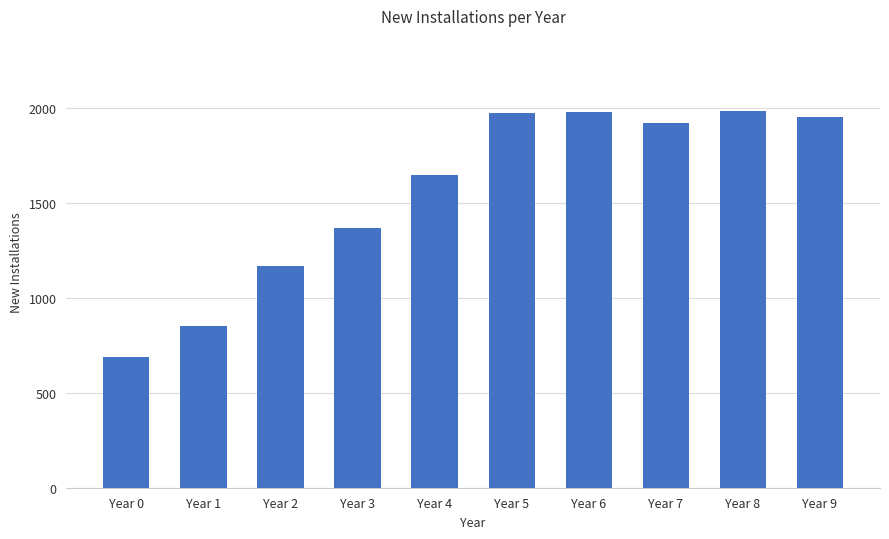

What is the value of the 7th bar from the left?

1981